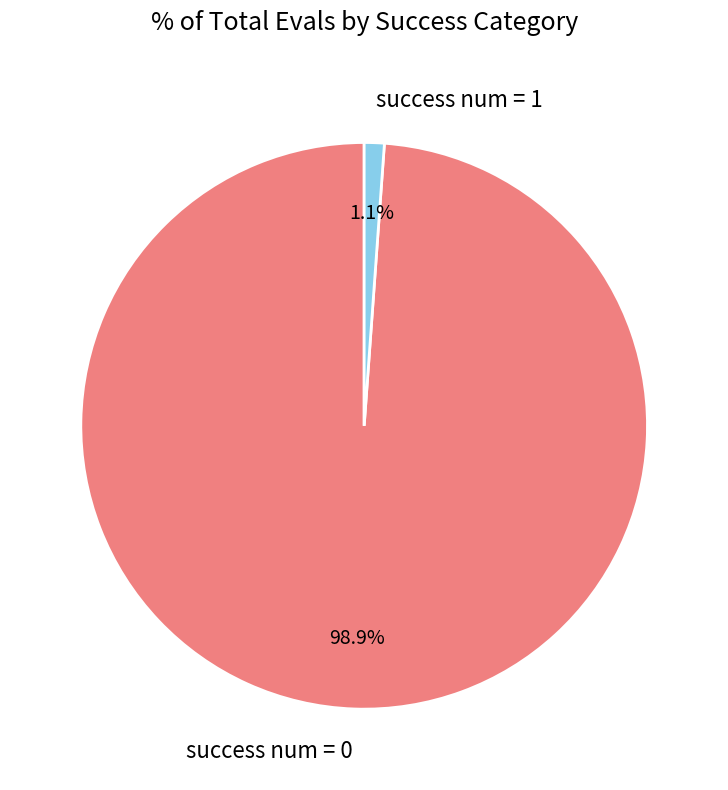

What is the total percentage of success num = 0 and success num = 1?

100.0%